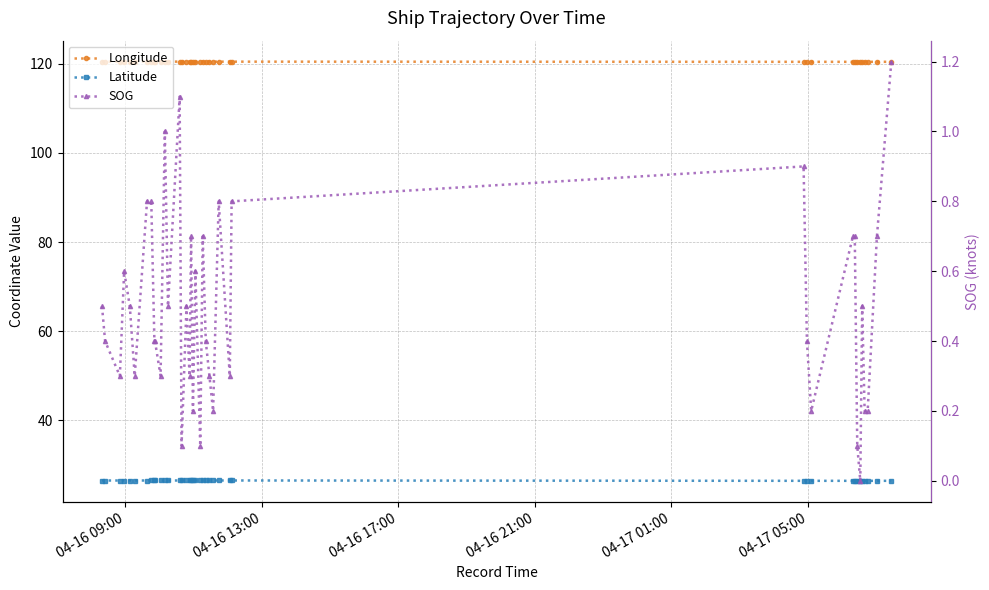

Count the number of data series in this chart.

3